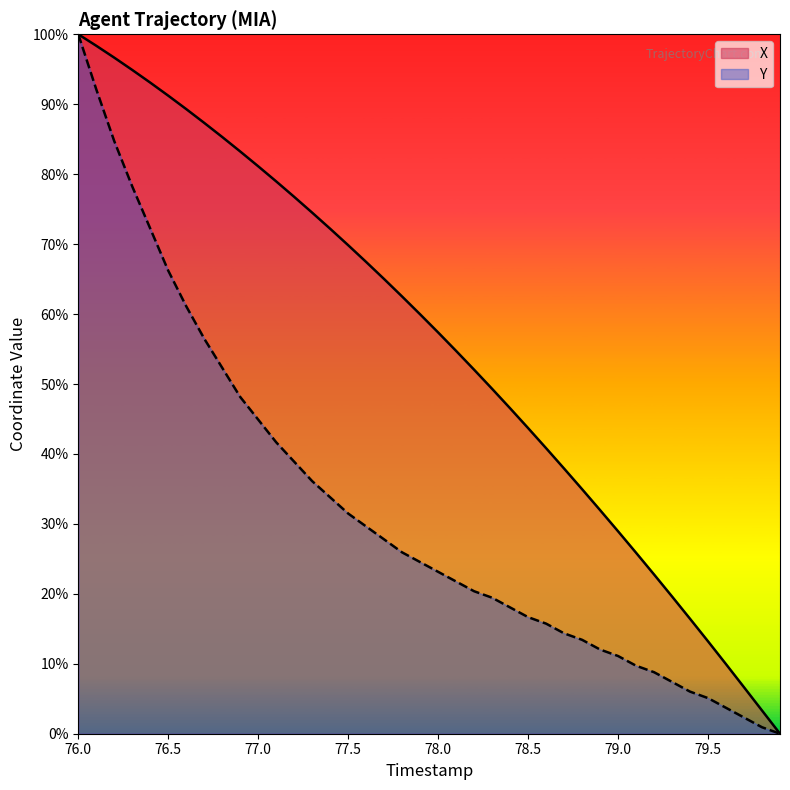

True or false: Y and X intersect in this chart.

False